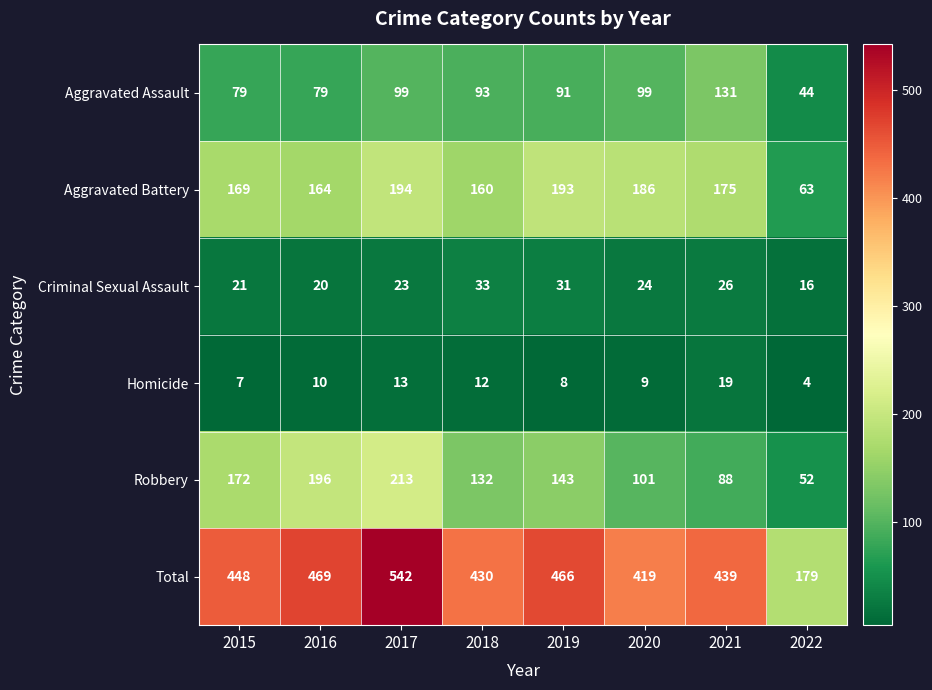

List the series in order of their peak value, highest first.

Total, Robbery, Aggravated Battery, Aggravated Assault, Criminal Sexual Assault, Homicide